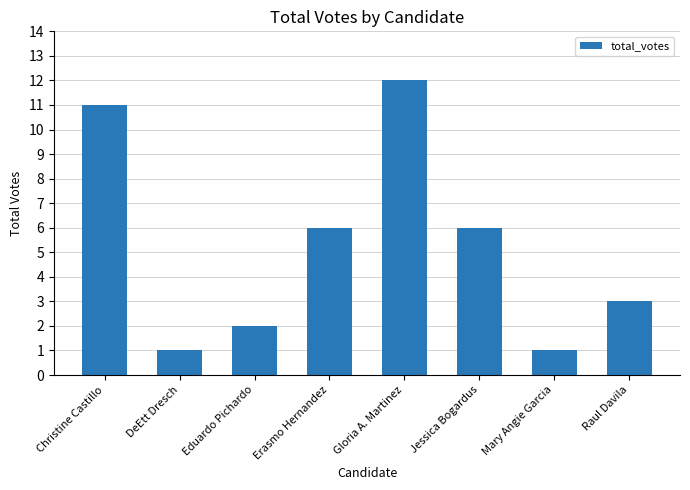

Which category has the highest value across all series?

Gloria A. Martinez